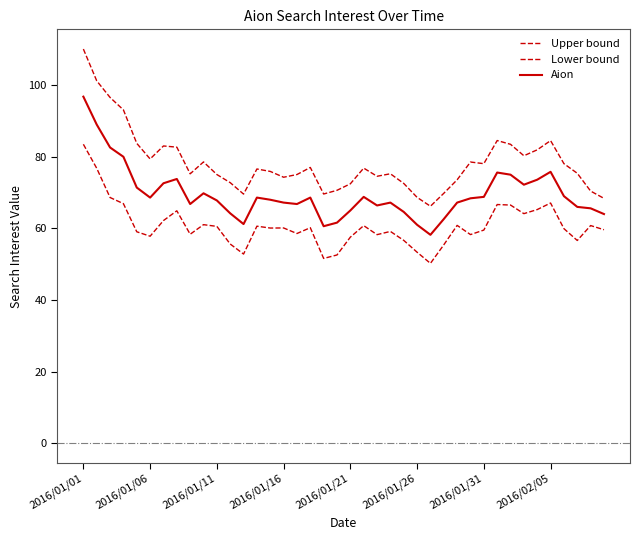

How many lines are shown in the chart?

3